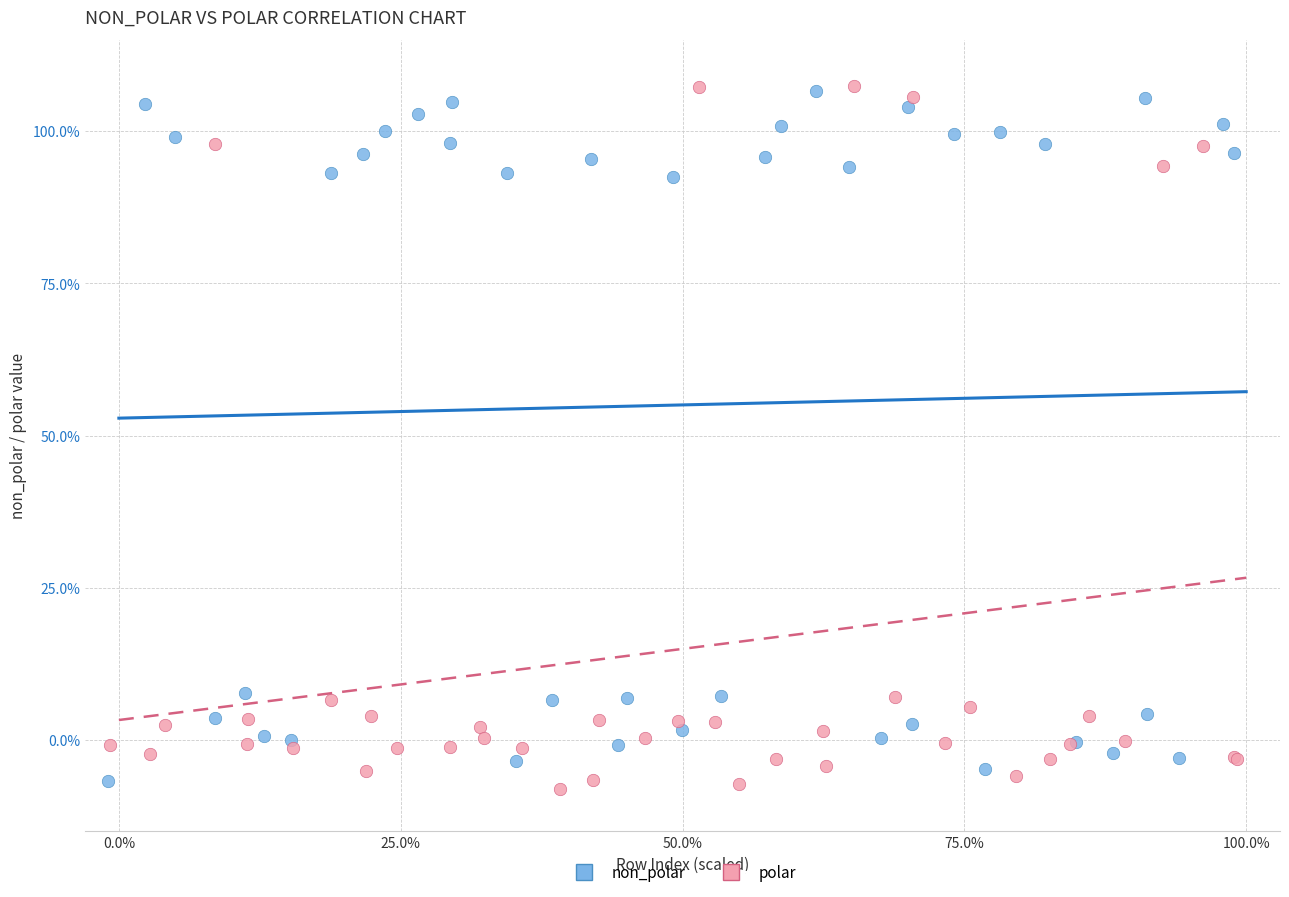

What are all the series names shown in the legend?

non_polar, polar